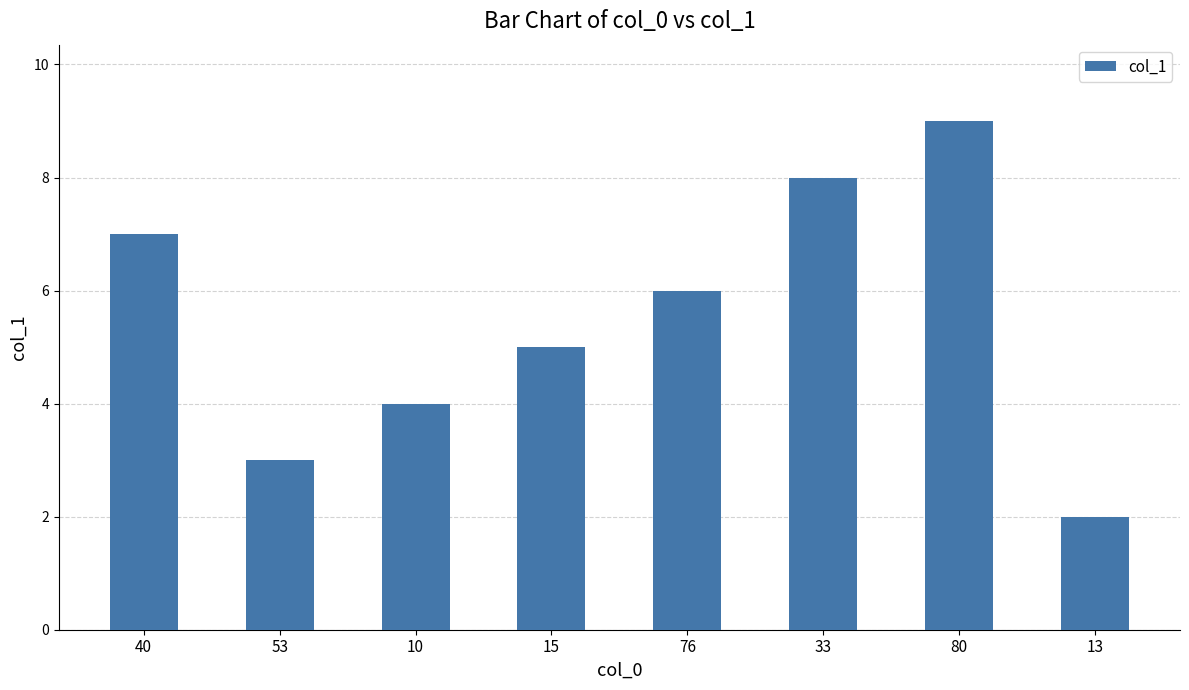

Are the bars grouped side by side (vs. stacked)?

No